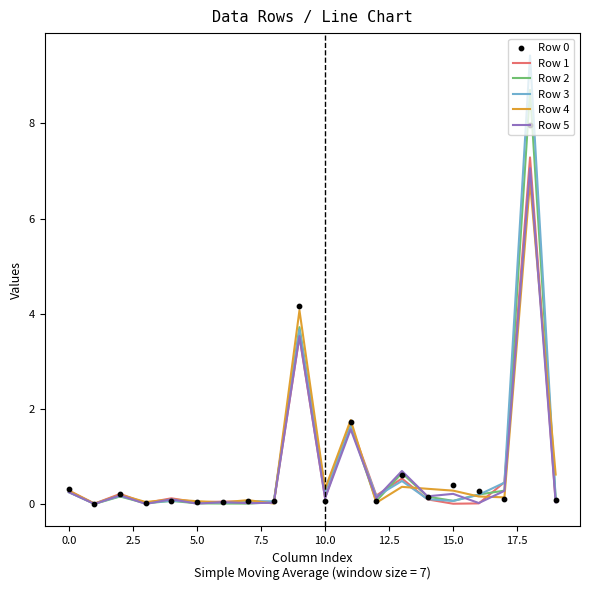

Which series contains the highest Y value?

Row 3